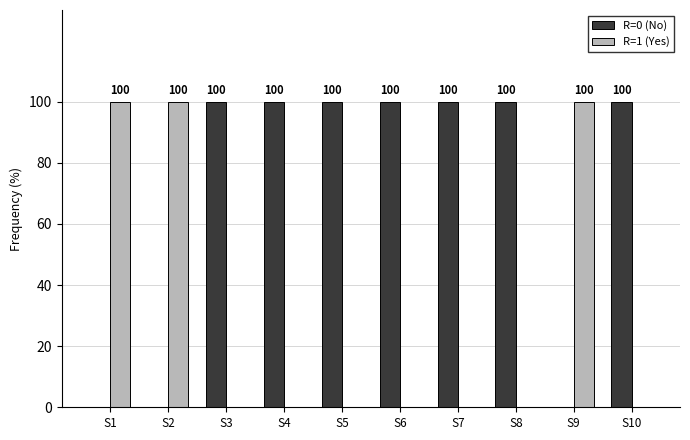

What is the sum of the R=1 (Yes) values at S2 and S5?

100